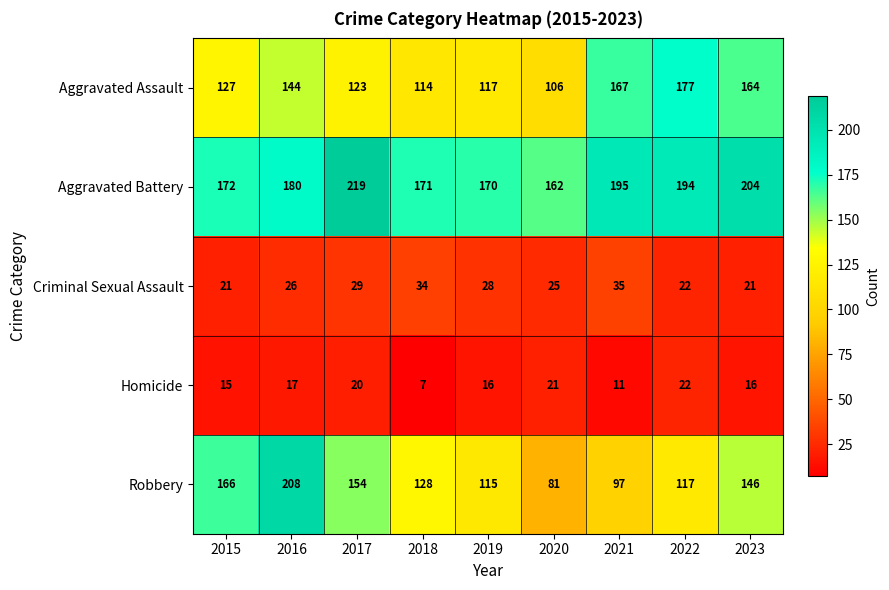

Between 2016 and 2021, which series saw the biggest shift?

Robbery